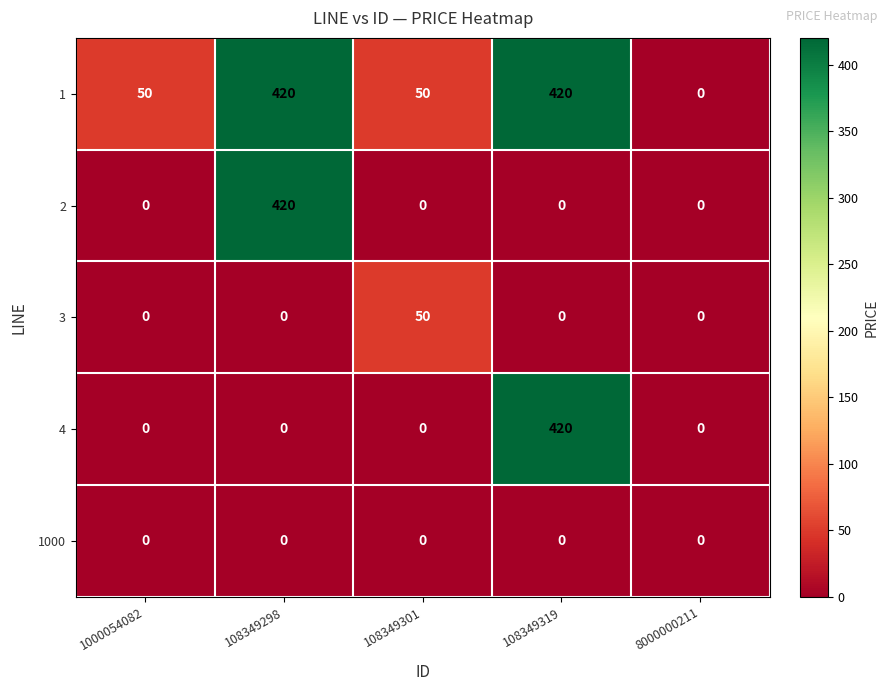

True or false: 3 has a value of 0 at 108349319.

True